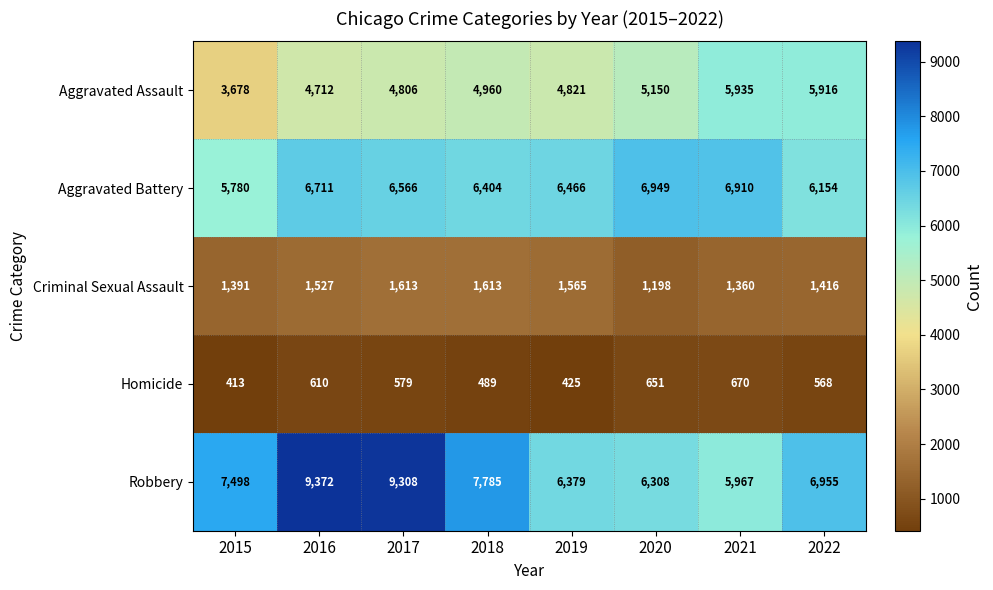

List the series in order of their peak value, lowest first.

Homicide, Criminal Sexual Assault, Aggravated Assault, Aggravated Battery, Robbery